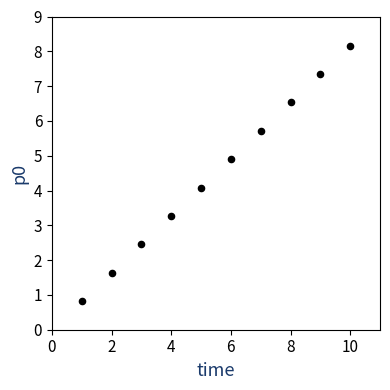

What is the average X value?

5.5